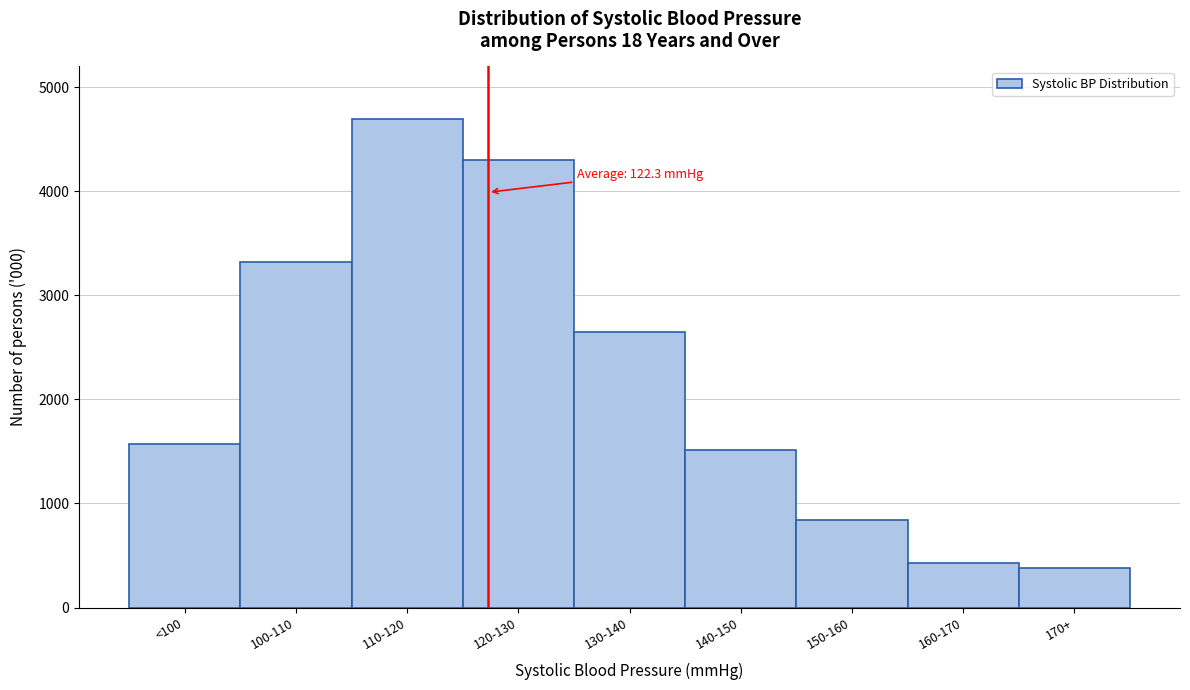

Reading left to right, list all the values displayed in this chart.

1569.0	3323.0	4694.9	4301.3	2648.7	1516.7	845.0	425.2	382.0